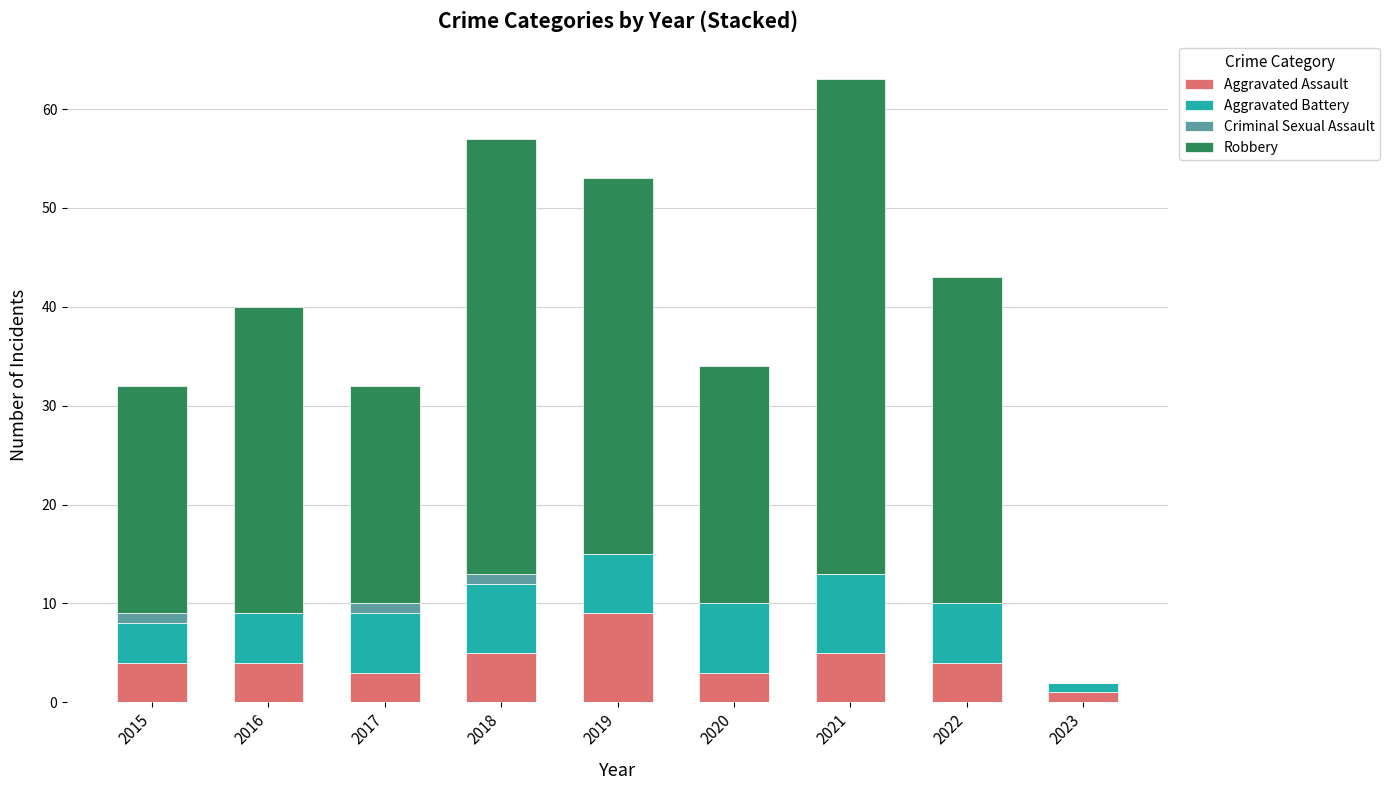

True or false: Aggravated Assault has a value of 4 at 2016.

True